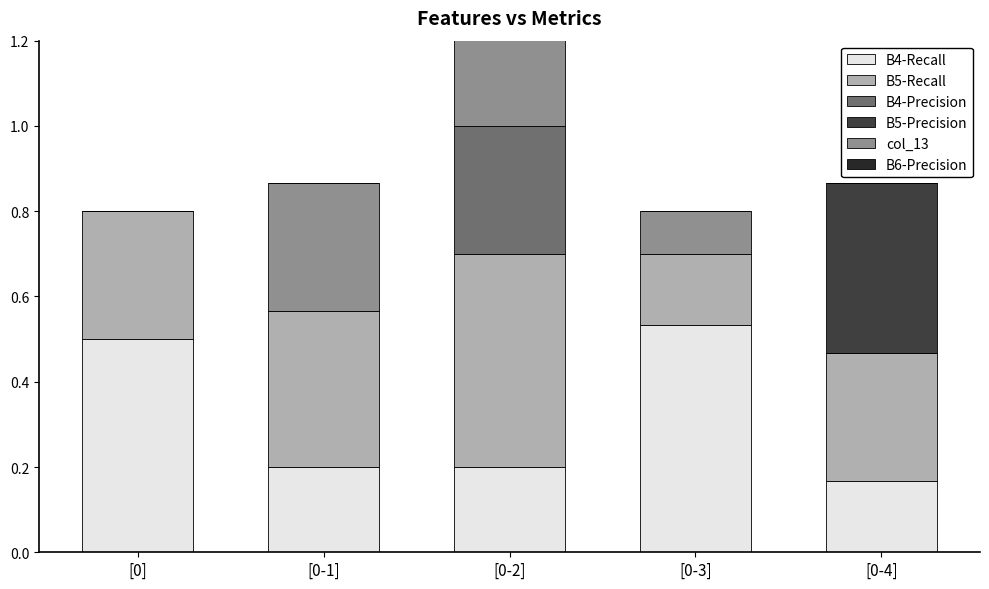

What is the lowest value of the B4-Recall series?

0.2